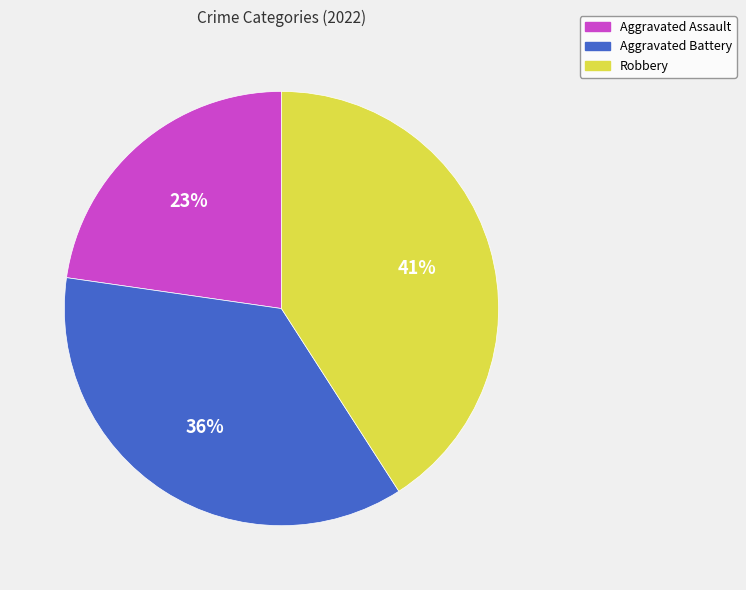

True or false: Robbery accounts for 41% of the total.

True